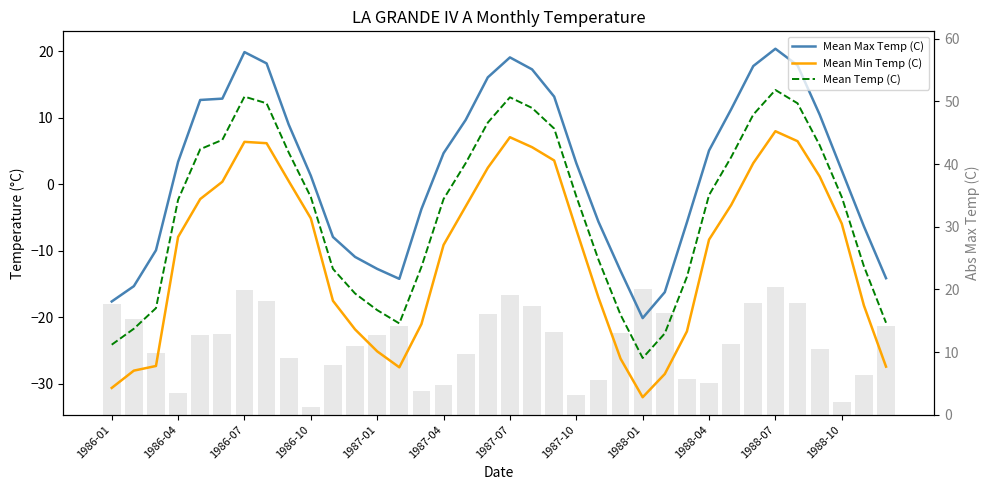

Between 13 and 29, which series saw the biggest shift?

Mean Max Temp (C)